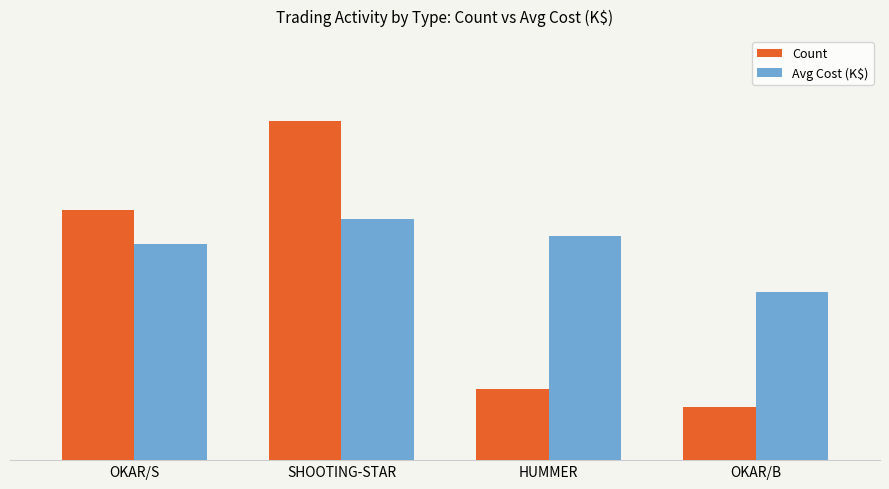

What is the difference between the highest and lowest values at OKAR/B?

6.4